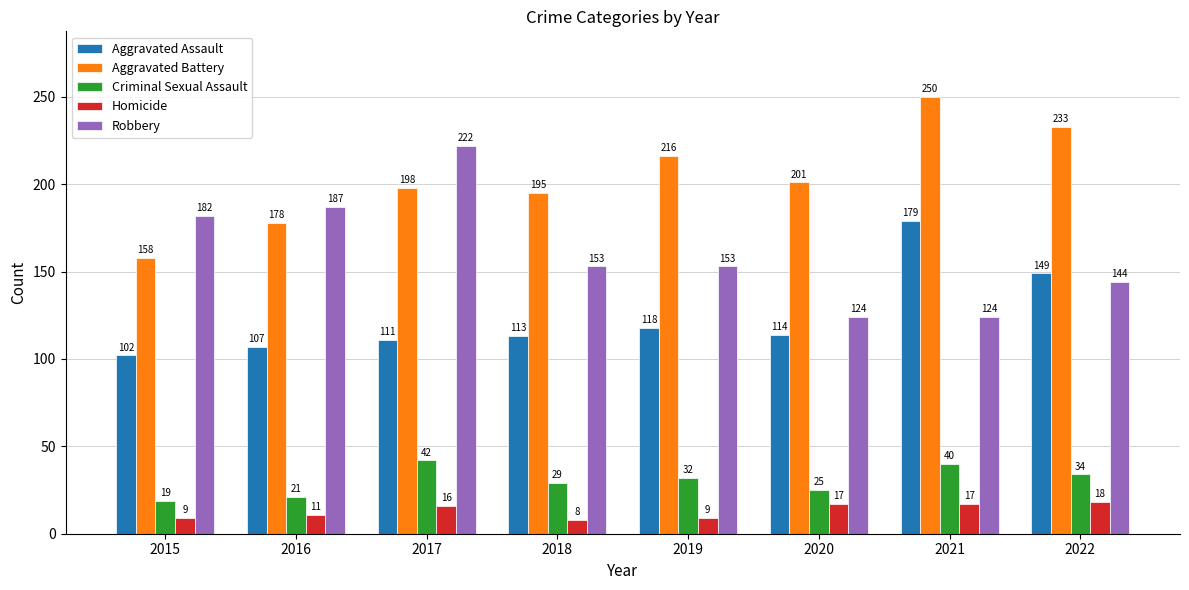

Is it true that Aggravated Assault equals 107 at 2016?

True